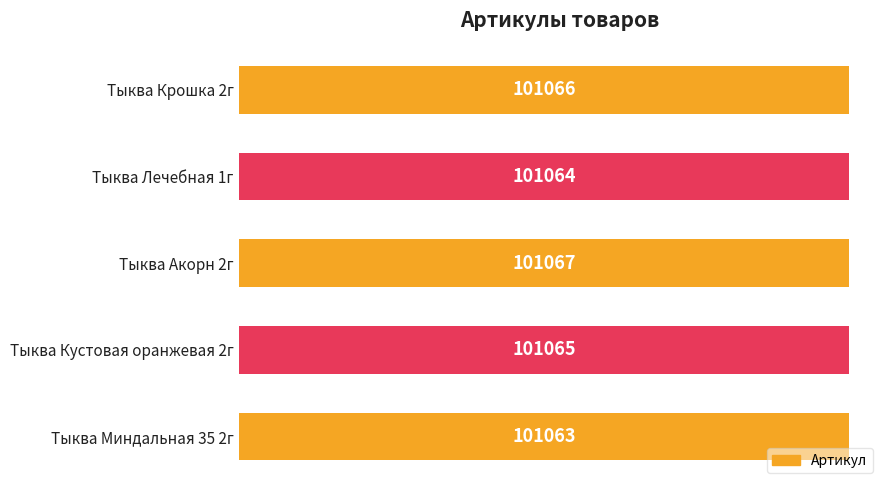

Which category has the lowest value across all series?

Тыква Миндальная 35 2г